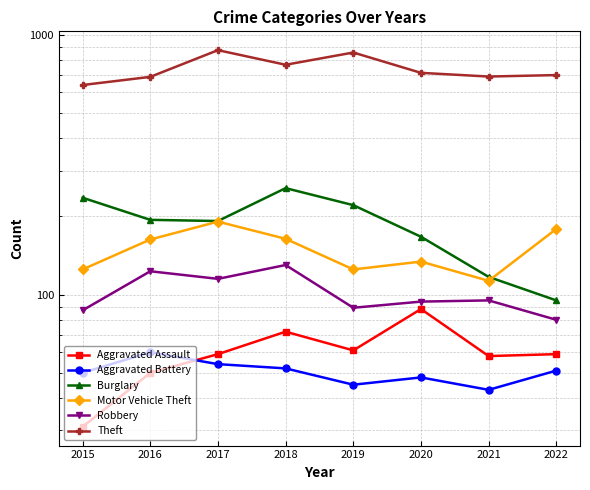

What is the minimum value for Burglary?

95